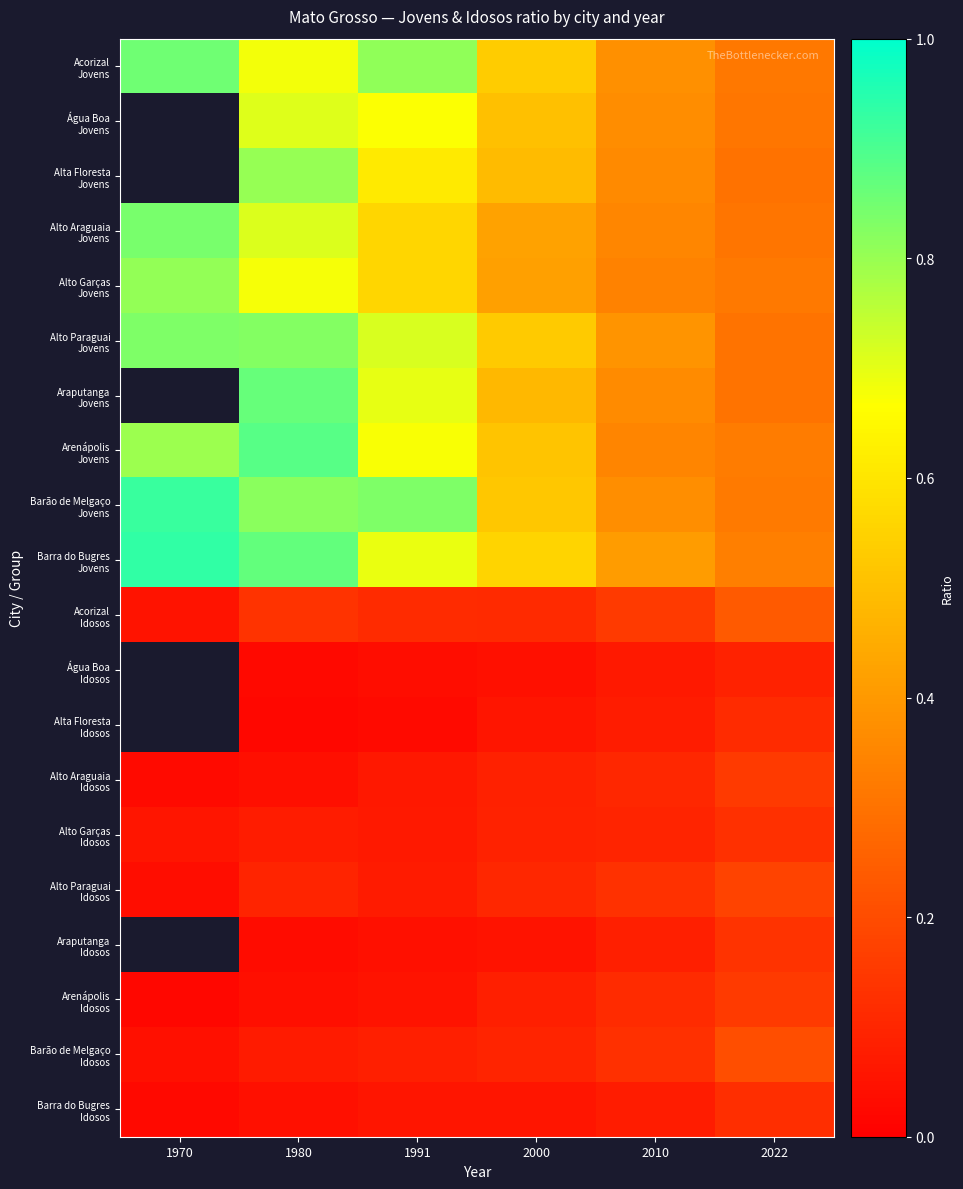

What is the average value of the Barão de Melgaço Jovens series?

0.6